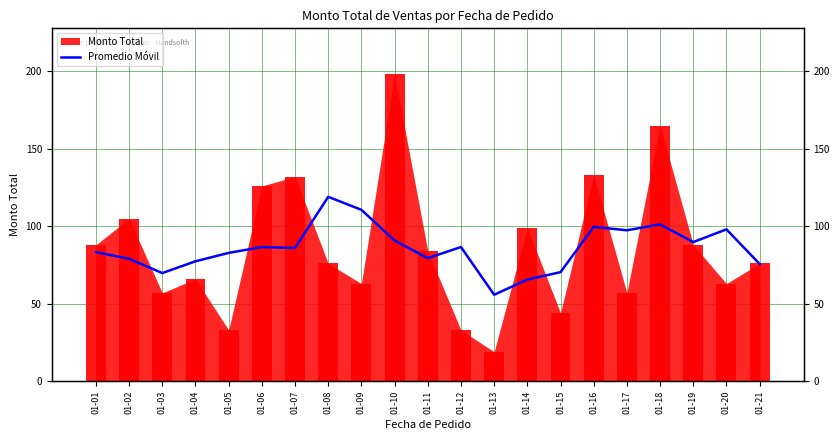

What is the difference between the values at 01-17 and 01-18?

3.8